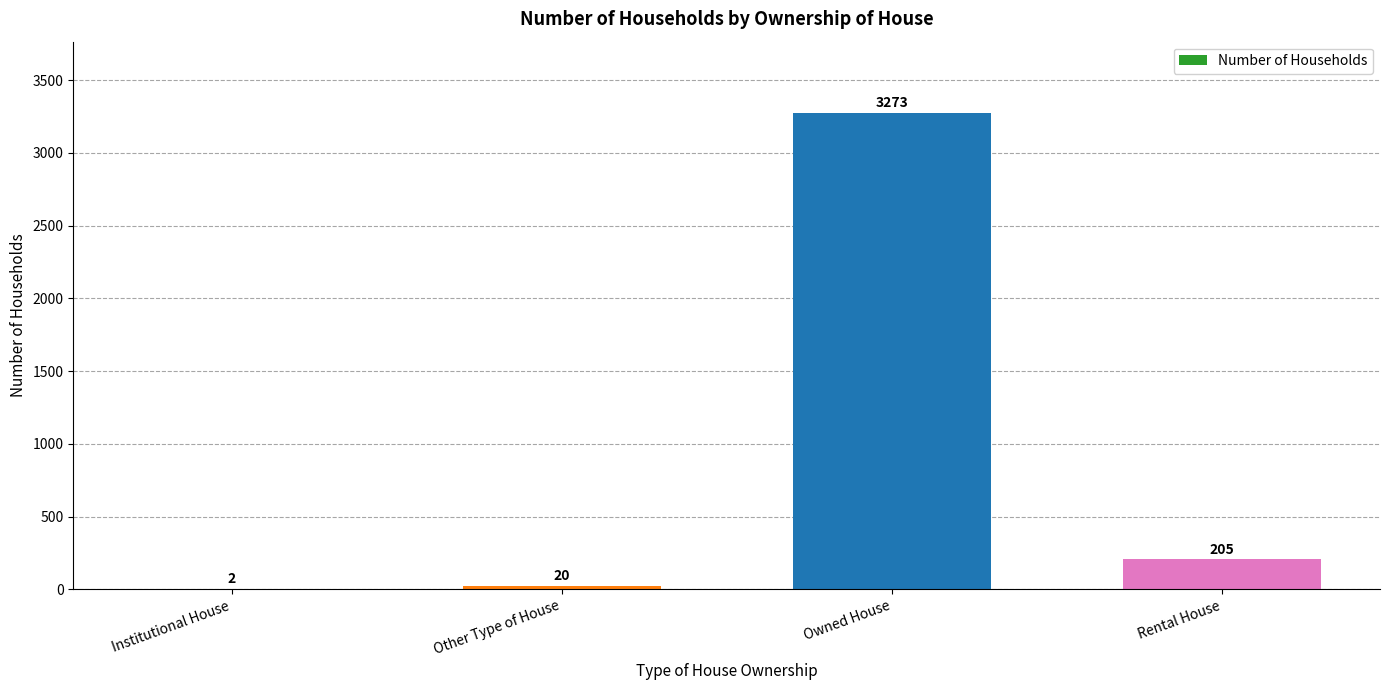

What is the change in value from Other Type of House to Owned House?

+3253